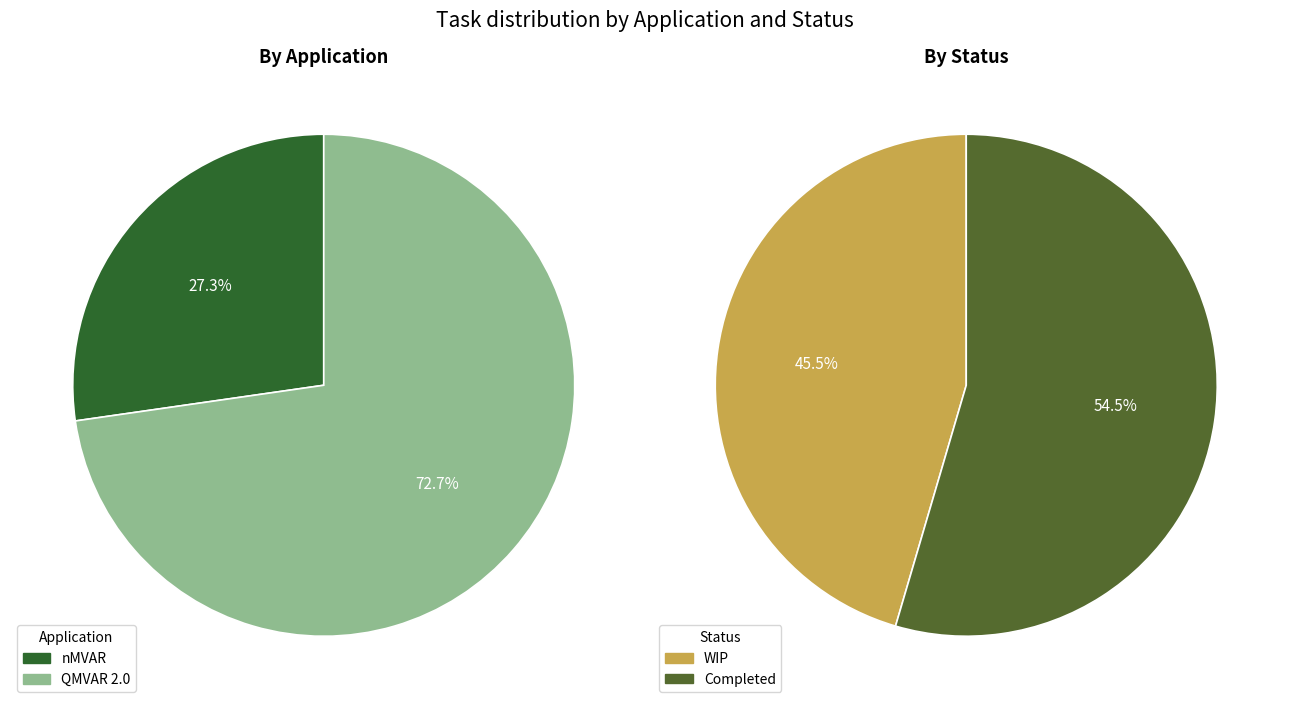

Which category has the biggest portion of the pie?

QMVAR 2.0